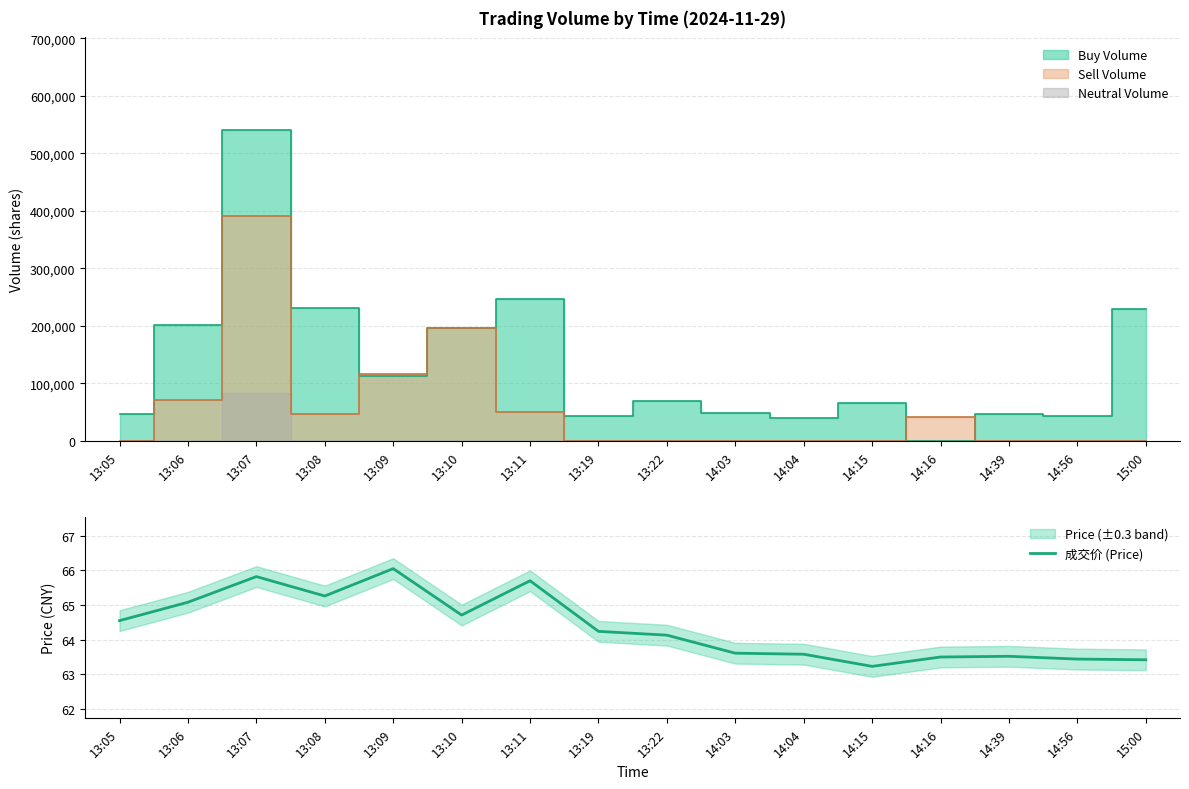

Where is the data nearest to the value 64?

13:22